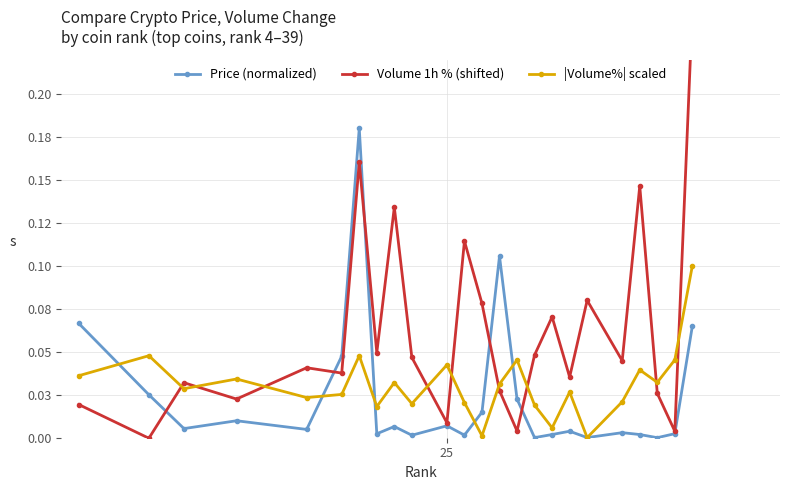

What are all the series names shown in the legend?

Price (normalized), Volume 1h % (shifted), |Volume%| scaled